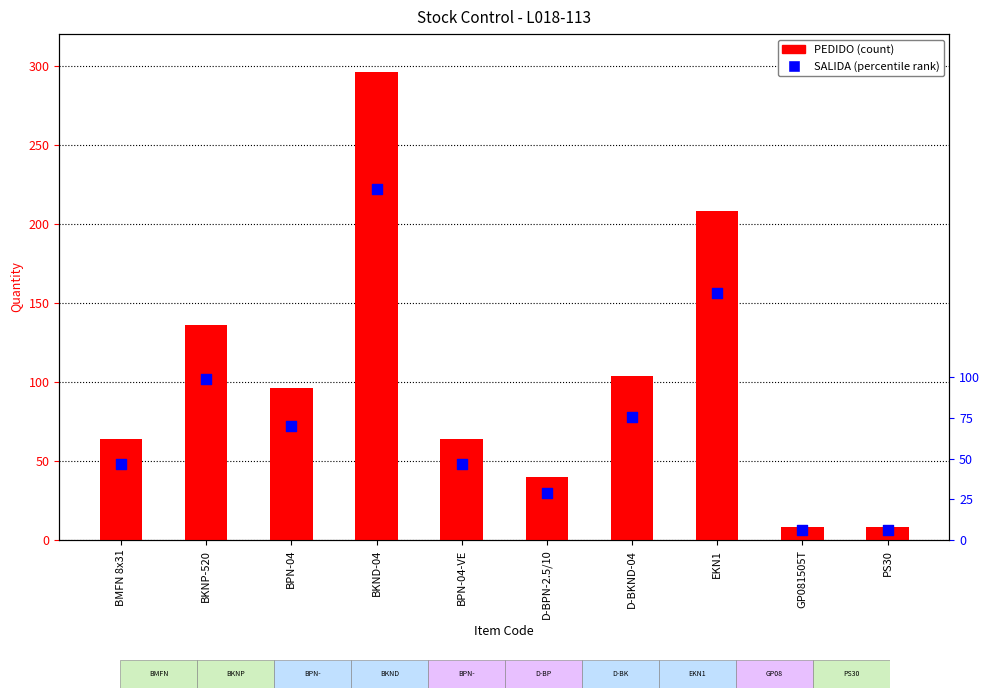

What is the total value across all series at BPN-04-VE?

112